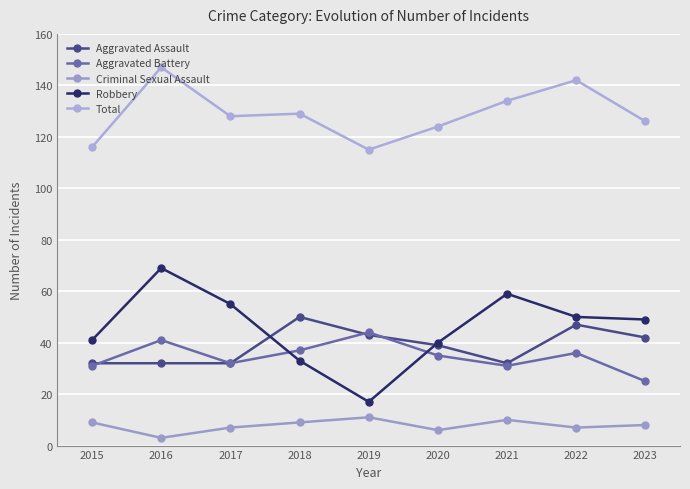

The Robbery series shows 59 at 2021. True or false?

True